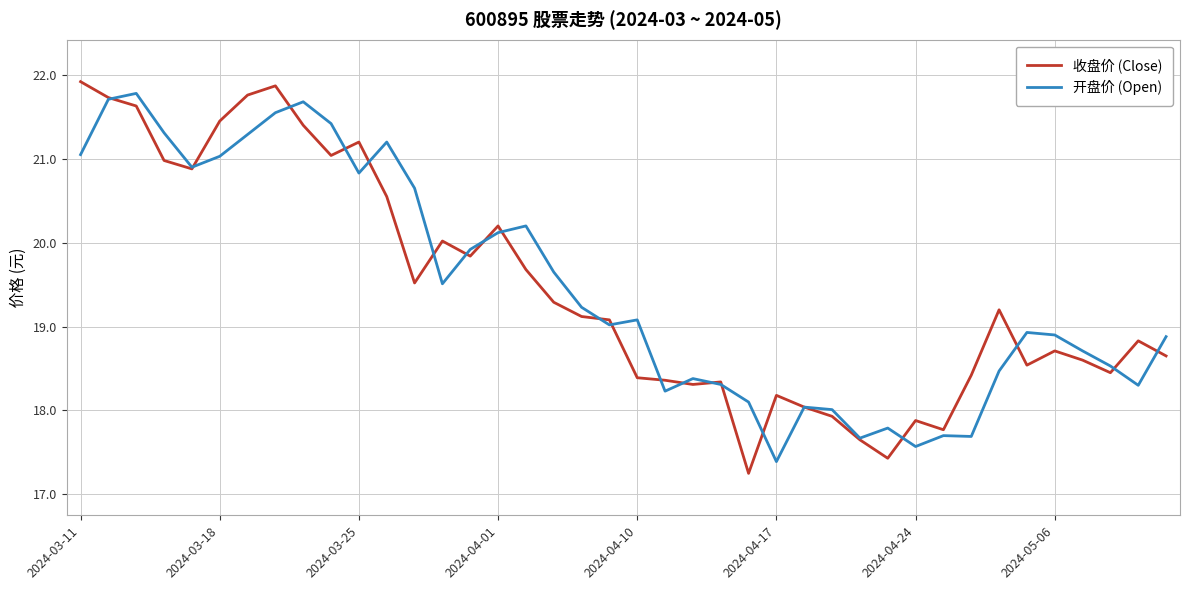

Which series has the widest spread of values?

收盘价 (Close)